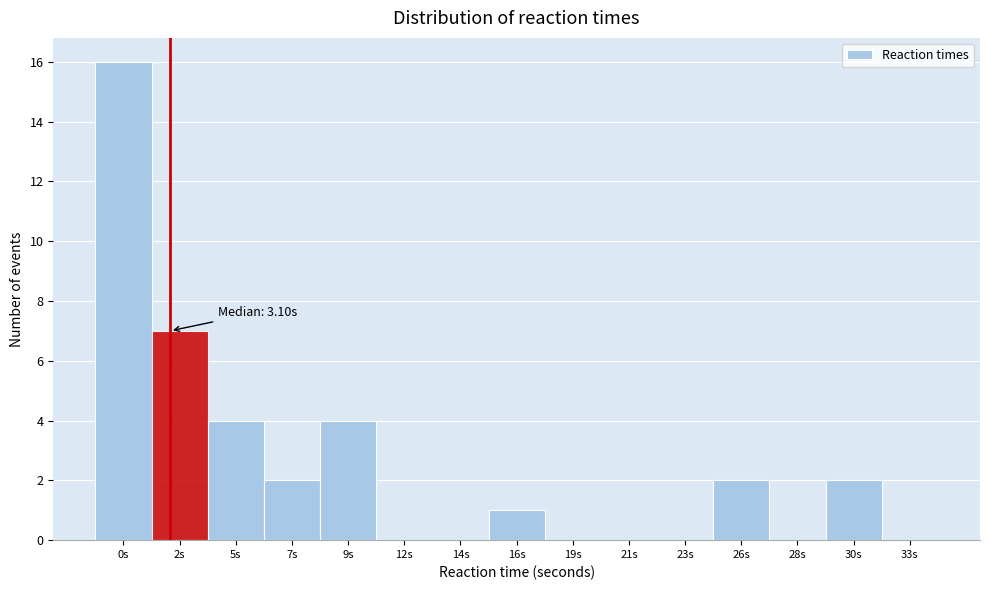

Reading left to right, transcribe all the data shown in this chart.

0s=16	2s=7	5s=4	7s=2	9s=4	12s=0	14s=0	16s=1	19s=0	21s=0	23s=0	26s=2	28s=0	30s=2	33s=0